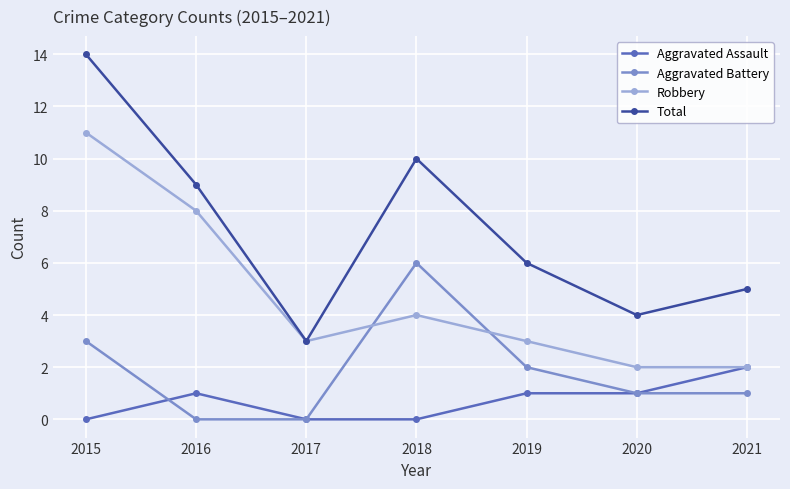

Is this an area chart (filled region under the line)?

No